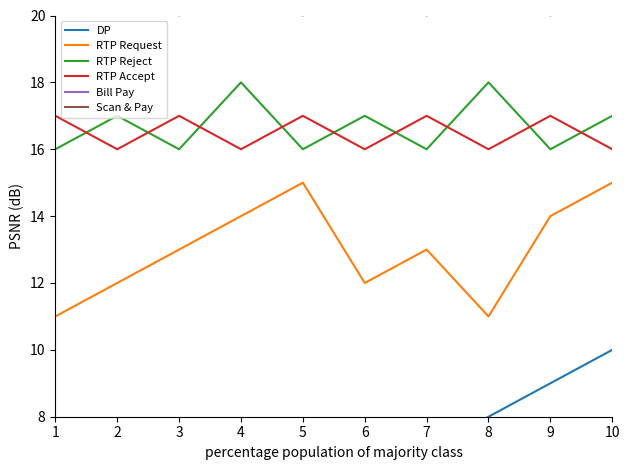

Which series changed the most between 1 and 2?

DP